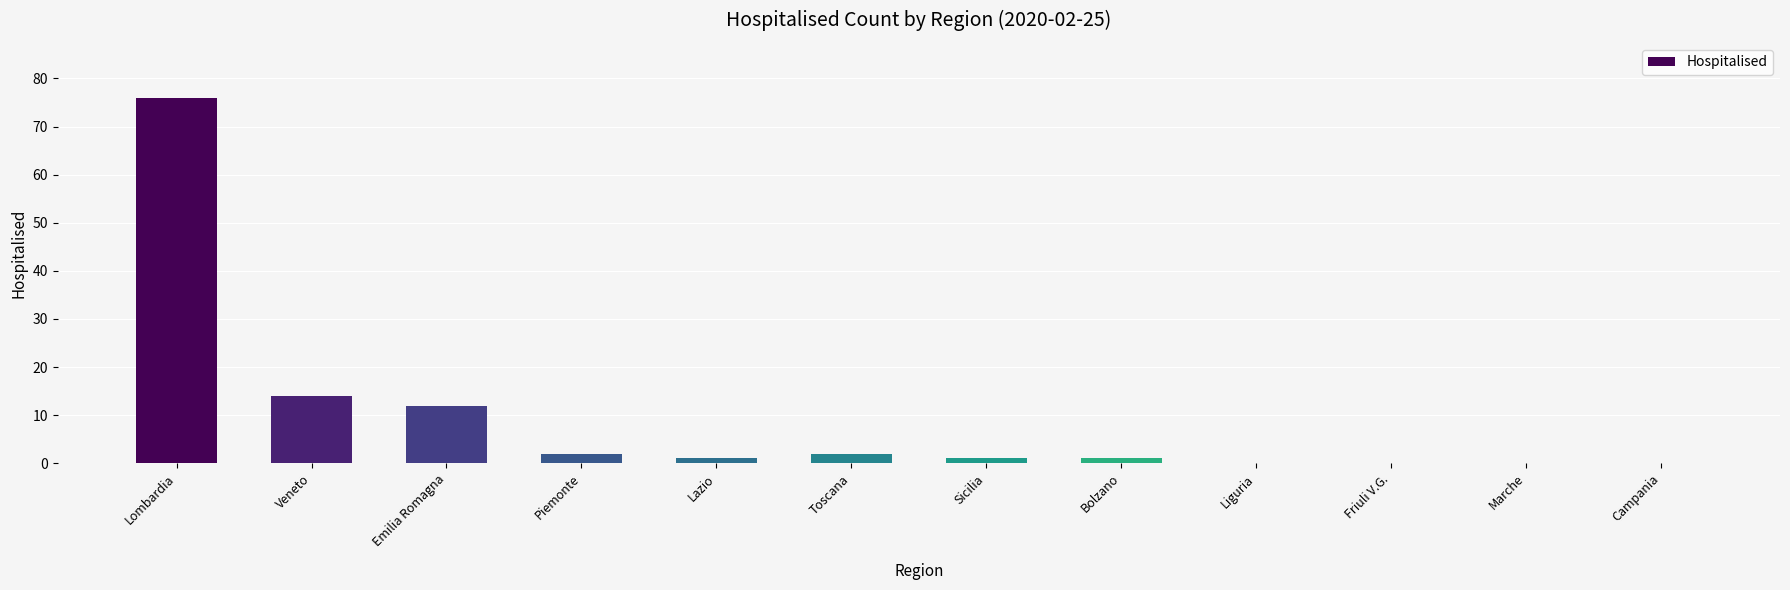

Which category has the highest value across all series?

Lombardia